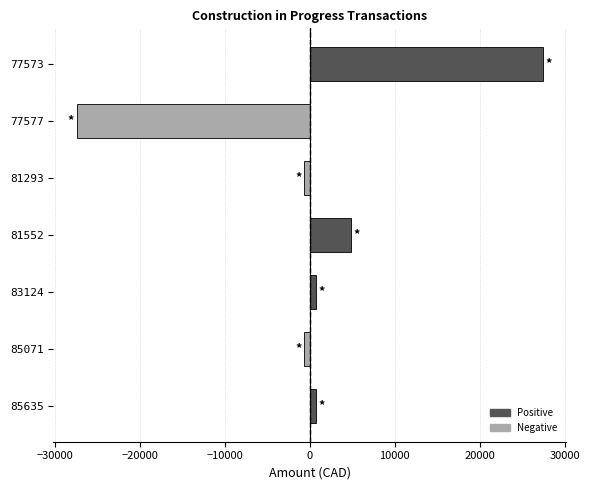

At which category does the chart reach its minimum across all series?

77577